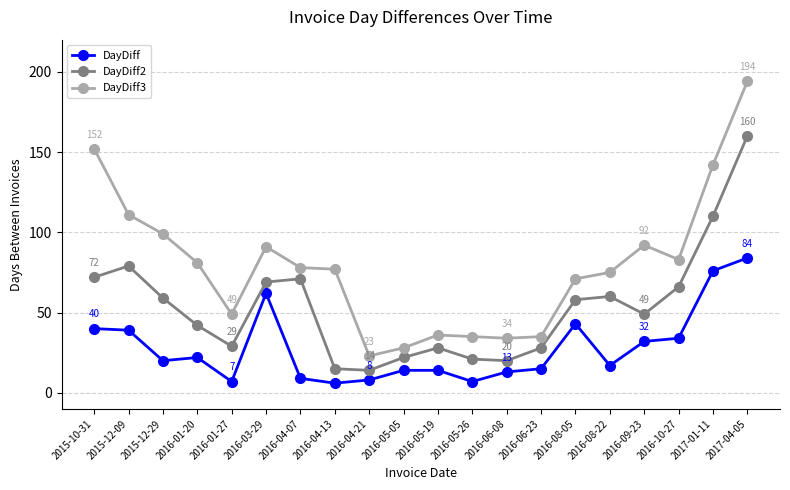

In DayDiff2, how many points are higher than both neighbors (excluding endpoints)?

4